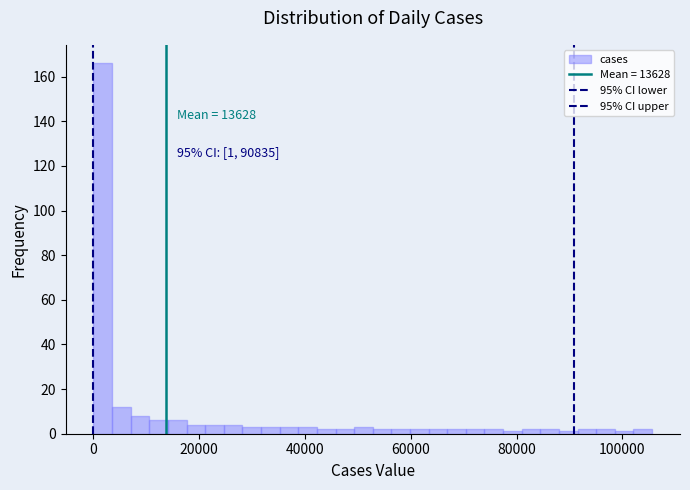

Around what value on the x-axis is the tallest bar? Give the approximate position of its centre, as read against the axis.

2000